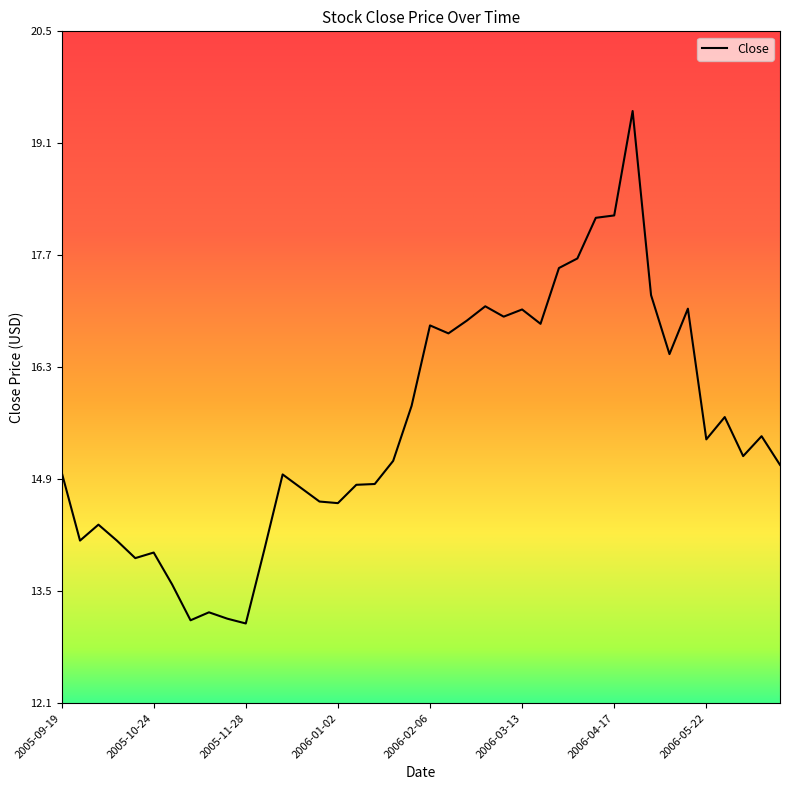

What is the smallest value displayed?

13.1